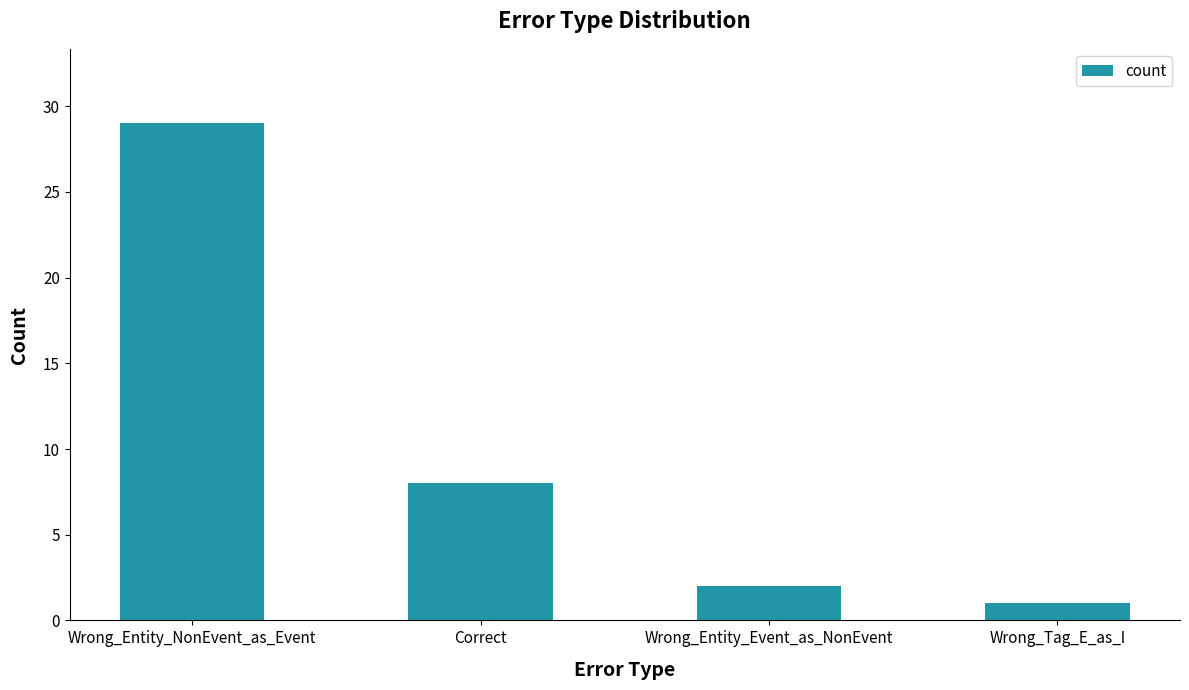

Which category has the lowest value across all series?

Wrong_Tag_E_as_I